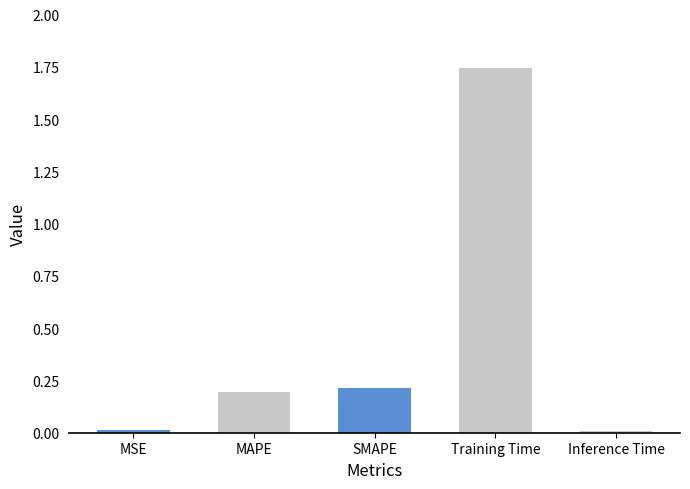

At which category does the chart reach its peak across all series?

Training Time